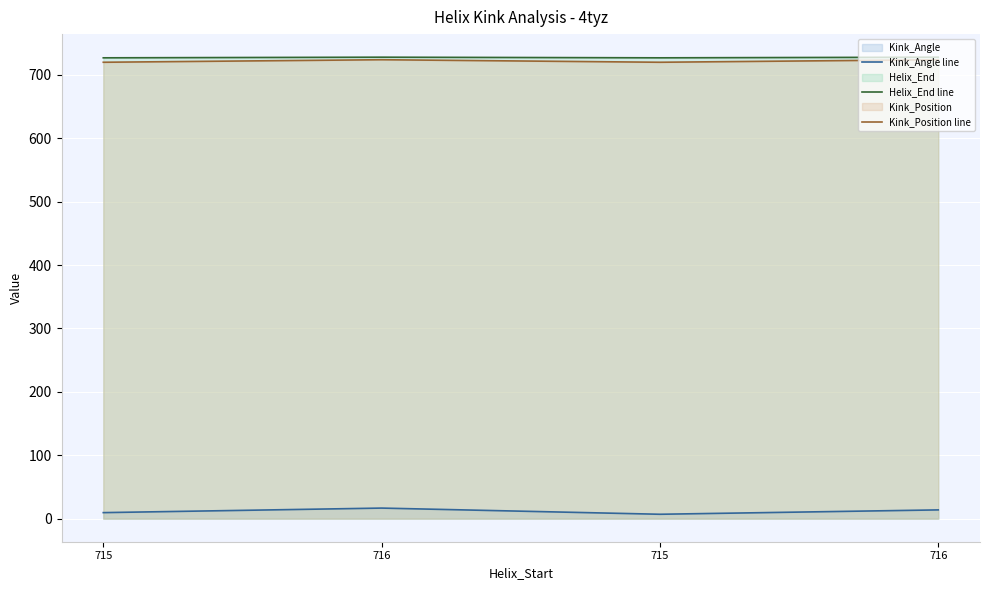

Count the number of categories in the chart.

4